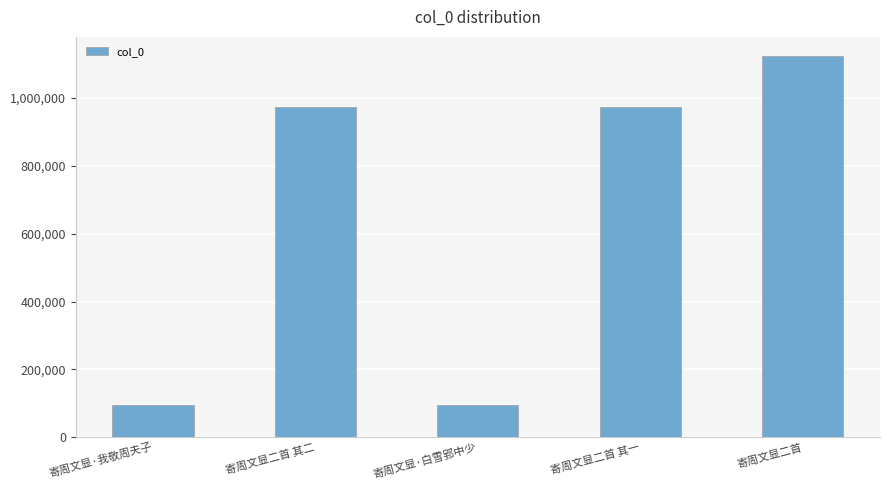

True or false: the data shows 1123749 at 寄周文显二首.

True